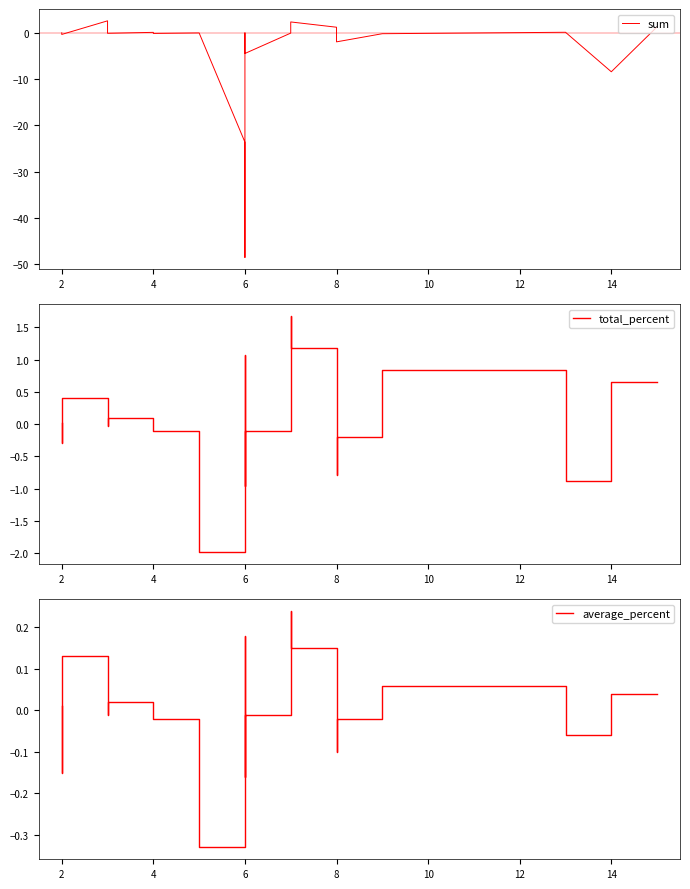

Count the number of data series in this chart.

3